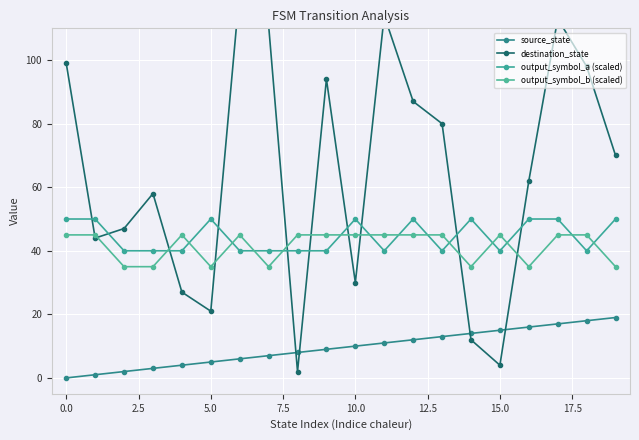

What is the sum of all output_symbol_a (scaled) values?

890